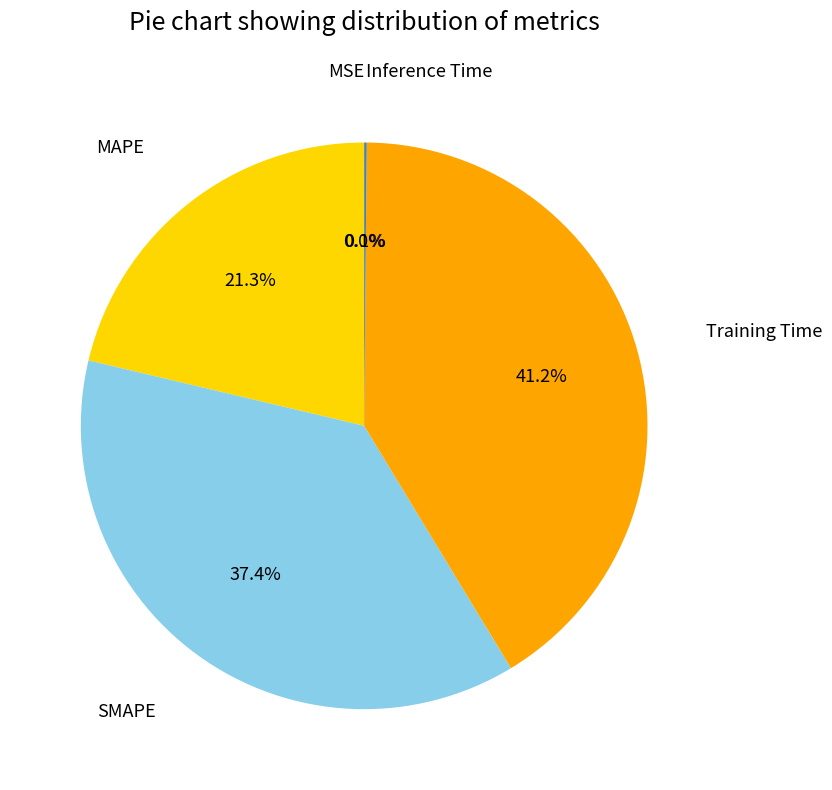

Which category has the smallest portion of the pie?

MSE